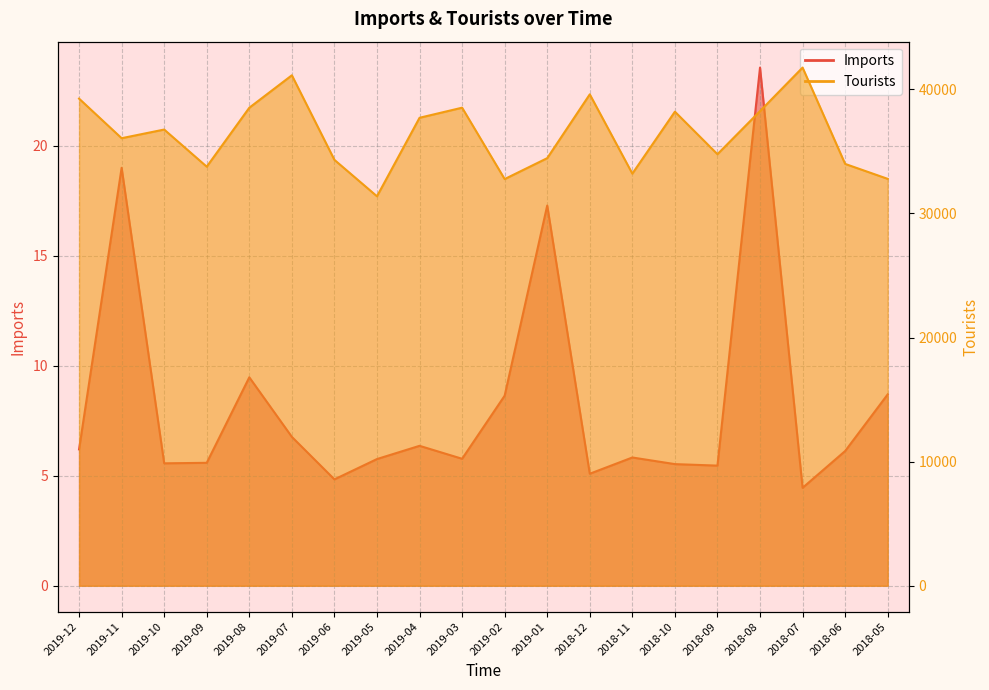

What is the maximum value for Imports?

23.5